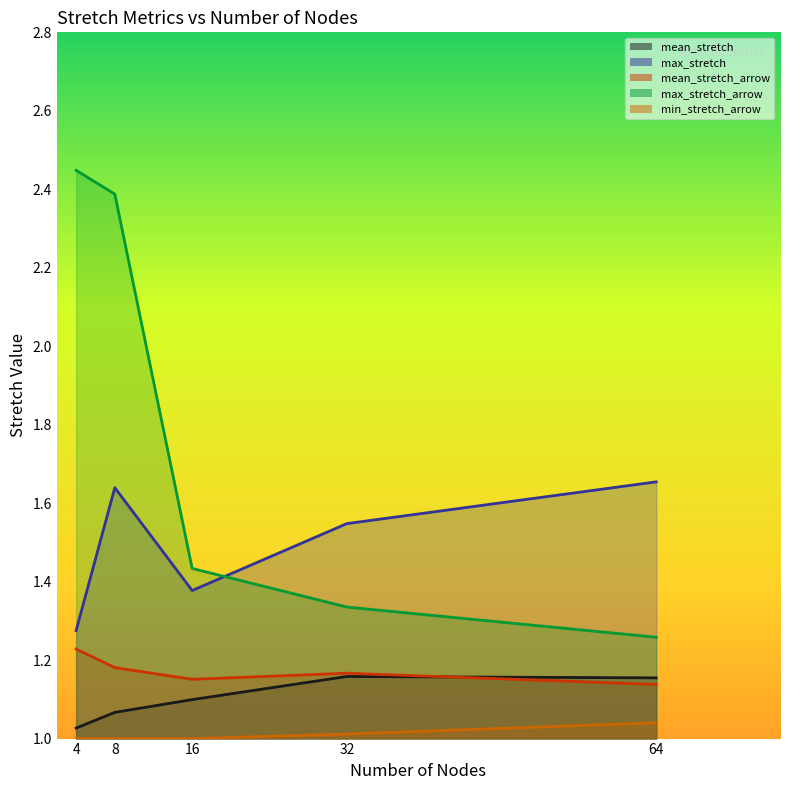

What is the value of the mean_stretch_arrow point at the 5th from the left?

1.1